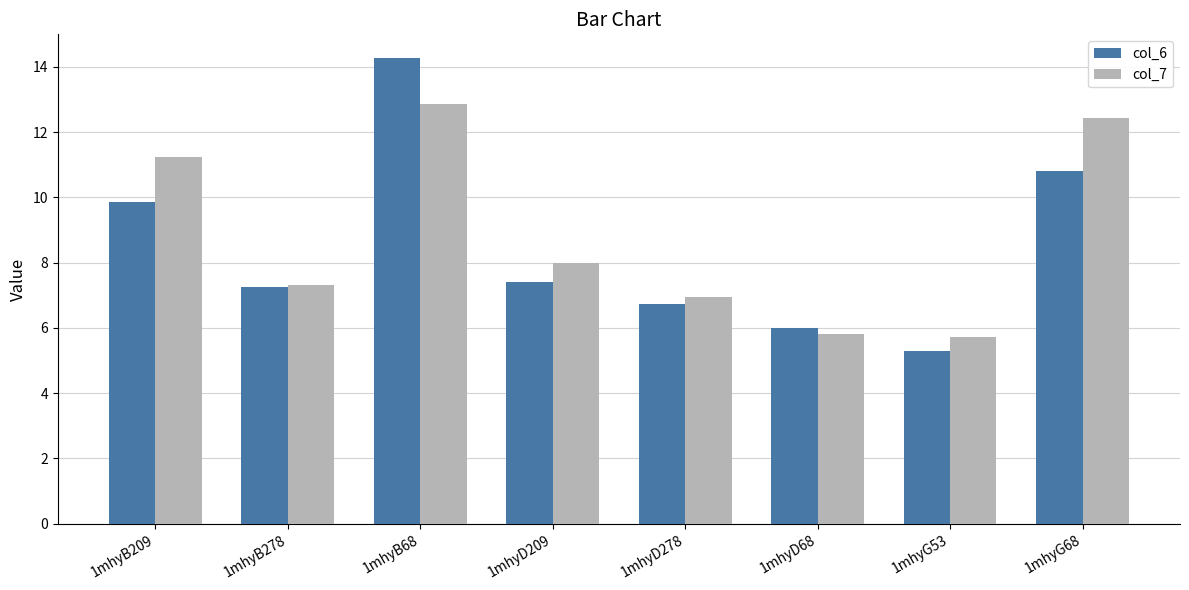

What is the value of the col_6 bar at the 5th from the left?

6.7